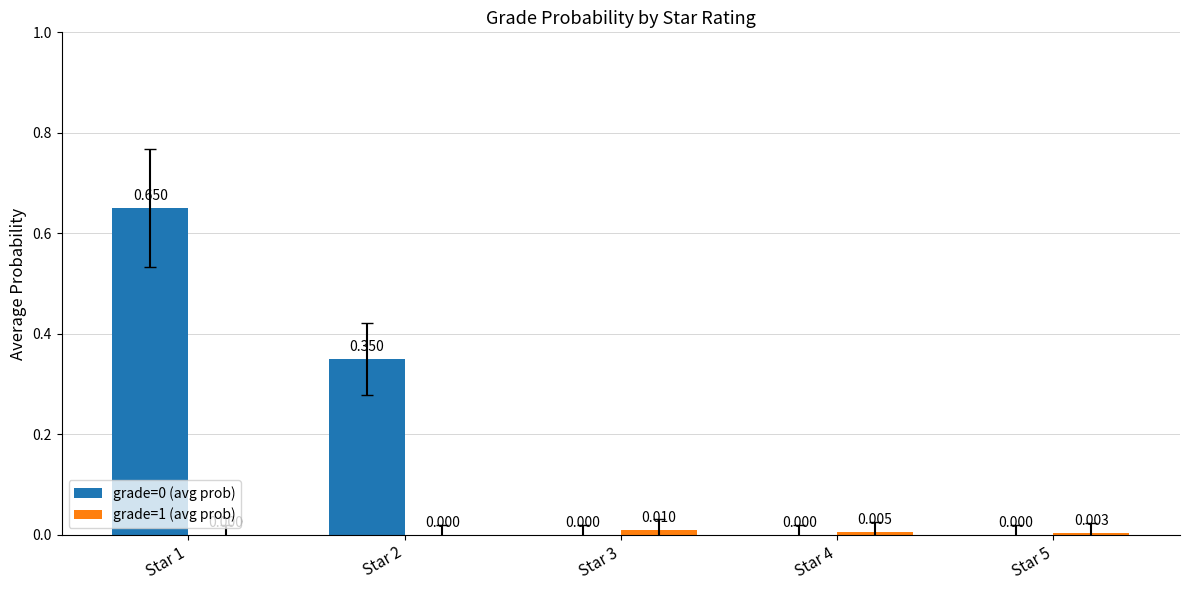

What is the average value of the grade=0 (avg prob) series?

0.2